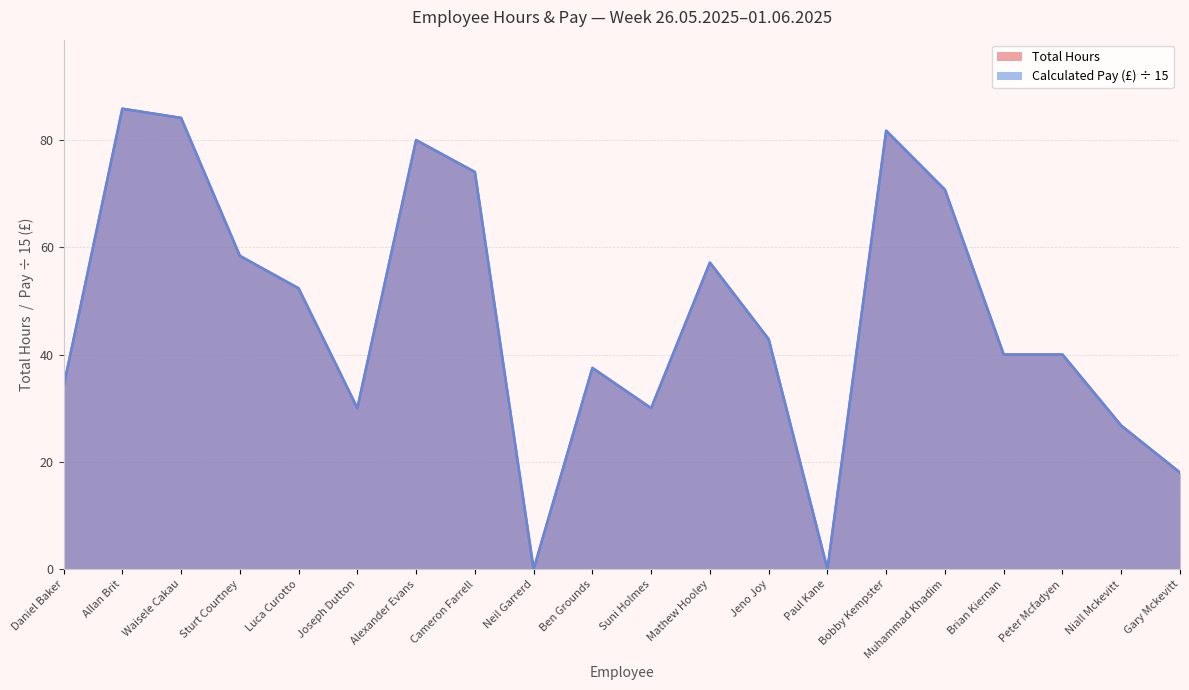

The value of Calculated Pay (£) at Niall Mckevitt is 41.2. True or false?

False